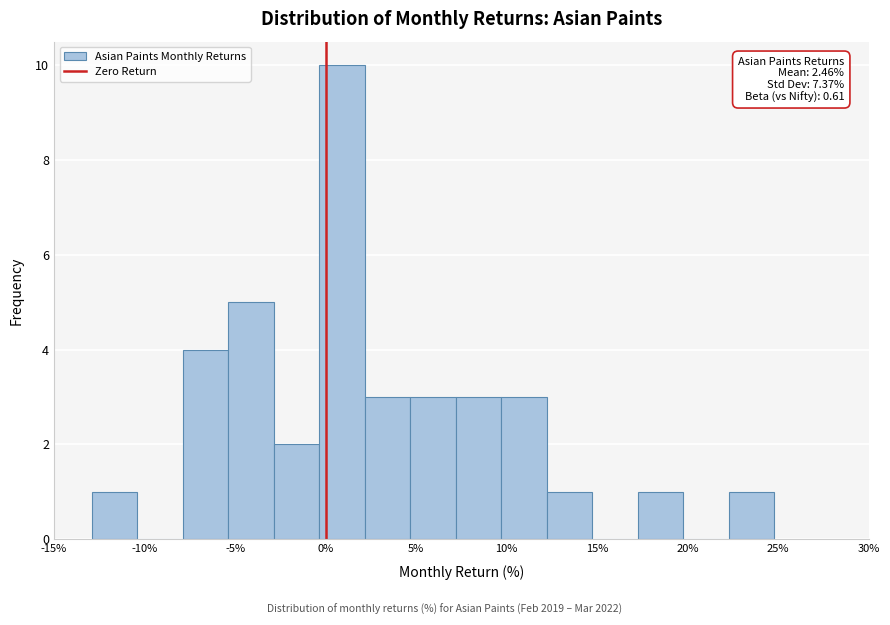

Over which range of the x-axis is the bar tallest?

-0.5 to 2.0